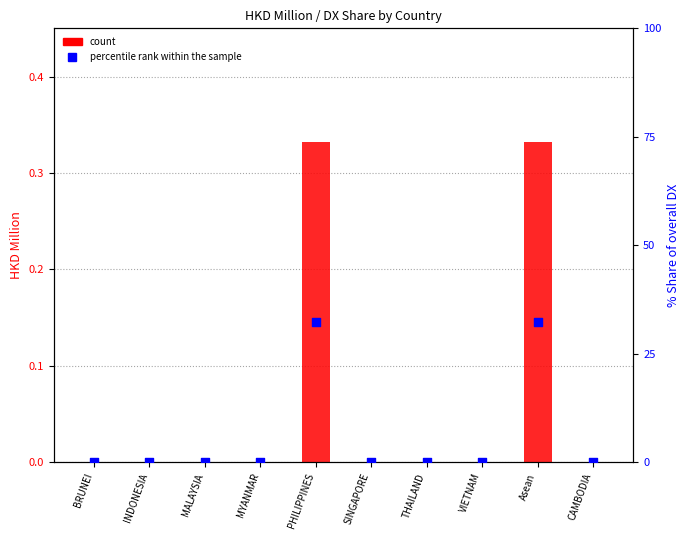

Which series contains the lowest Y value?

count (201712)